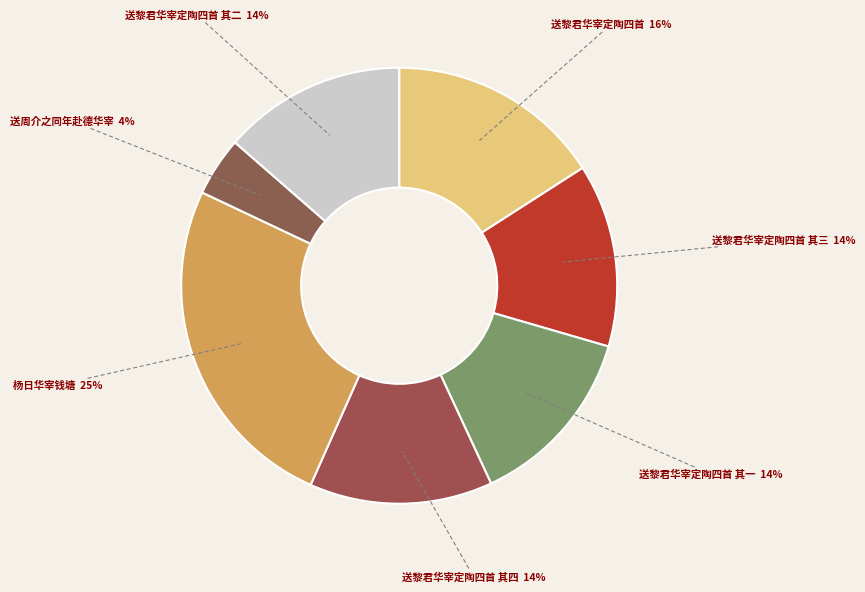

Is there any slice that represents more than half of the pie?

No